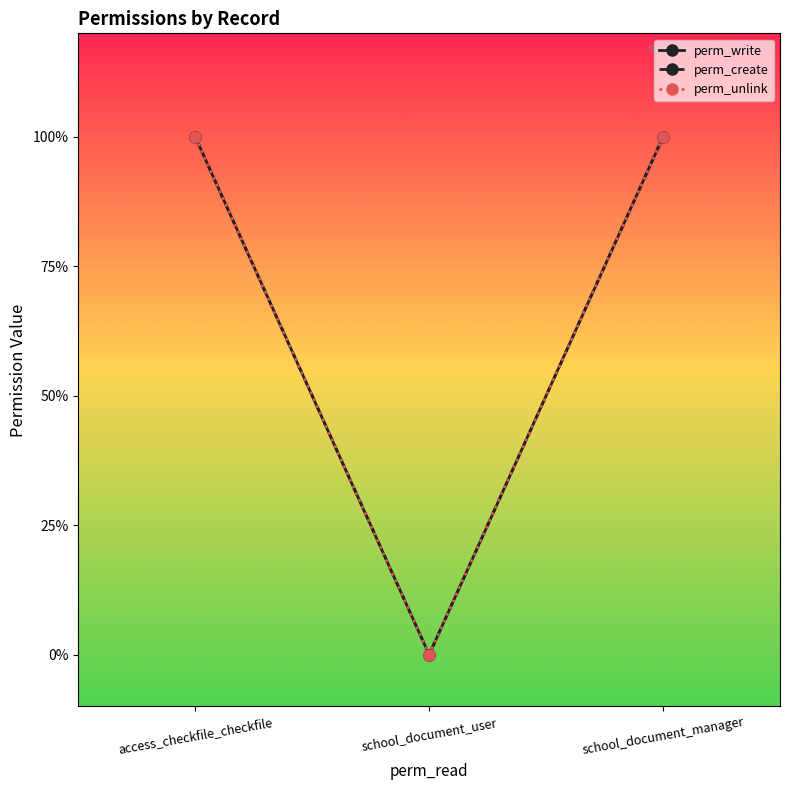

Which series has the largest total across all categories?

perm_write